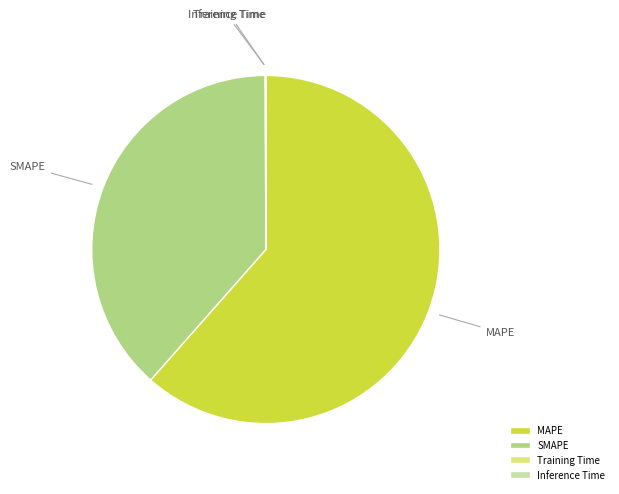

Which category has the biggest portion of the pie?

MAPE